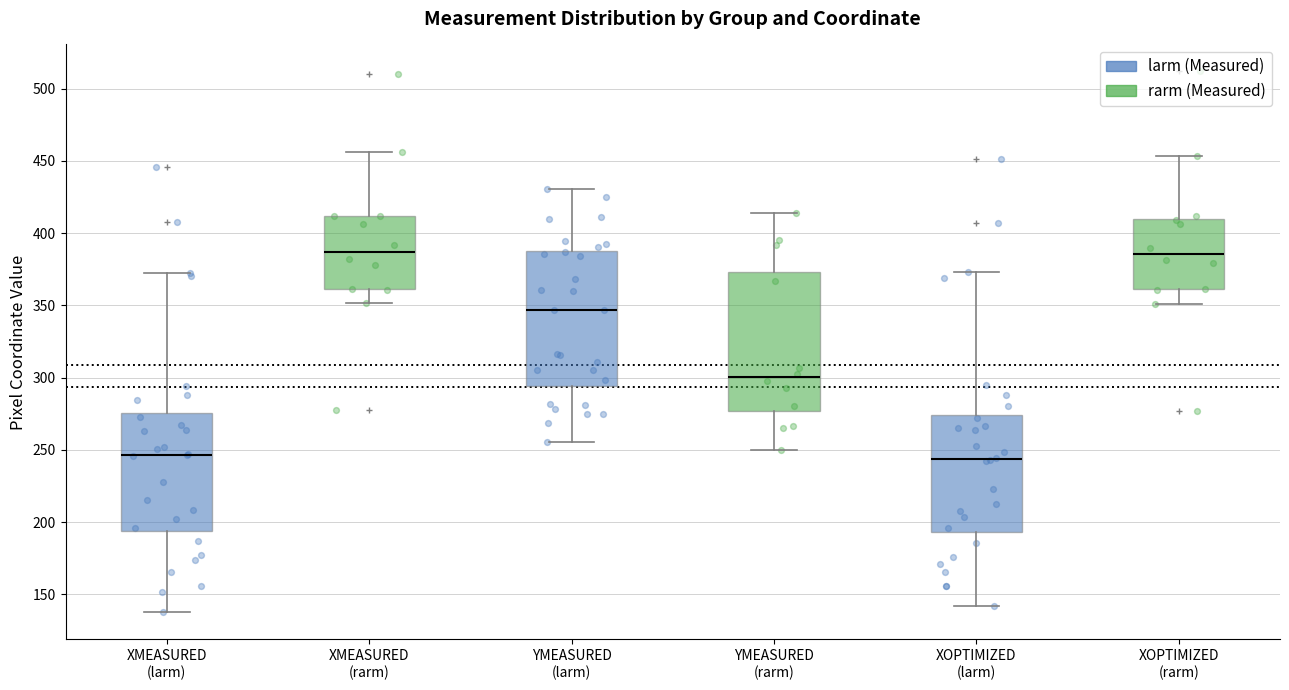

Reading left to right, read every box against the y-axis: the position of its median line, the range the box covers, and the ends of its whiskers. The values are not printed on the chart, so give them approximately, as read against the axis.

XMEASURED (larm): median 245, box 195 to 275, whiskers 140 to 370
XMEASURED (rarm): median 385, box 360 to 410, whiskers 350 to 455
YMEASURED (larm): median 345, box 295 to 390, whiskers 255 to 430
YMEASURED (rarm): median 300, box 275 to 375, whiskers 250 to 415
XOPTIMIZED (larm): median 245, box 195 to 275, whiskers 140 to 375
XOPTIMIZED (rarm): median 385, box 360 to 410, whiskers 350 to 455